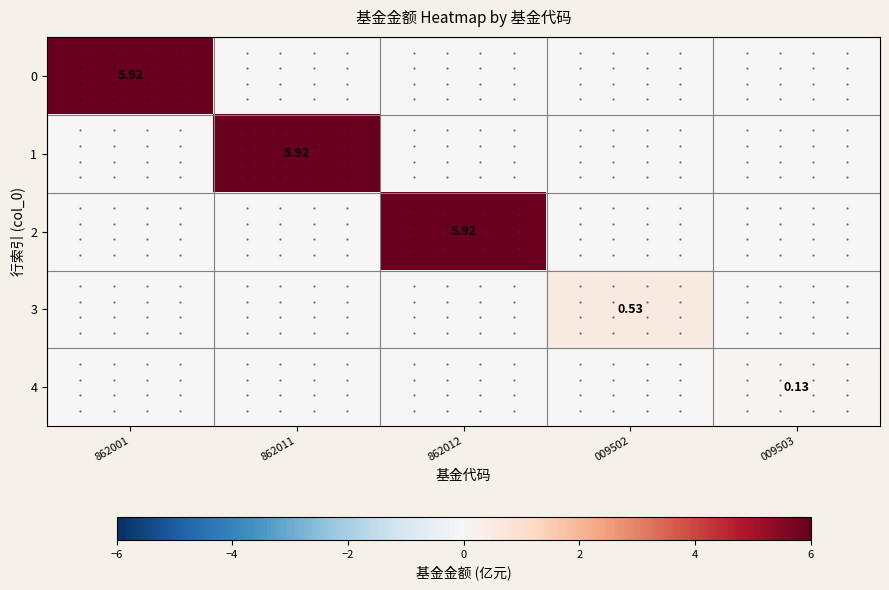

What is the sum of the 4 values at 009503 and 862011?

0.1